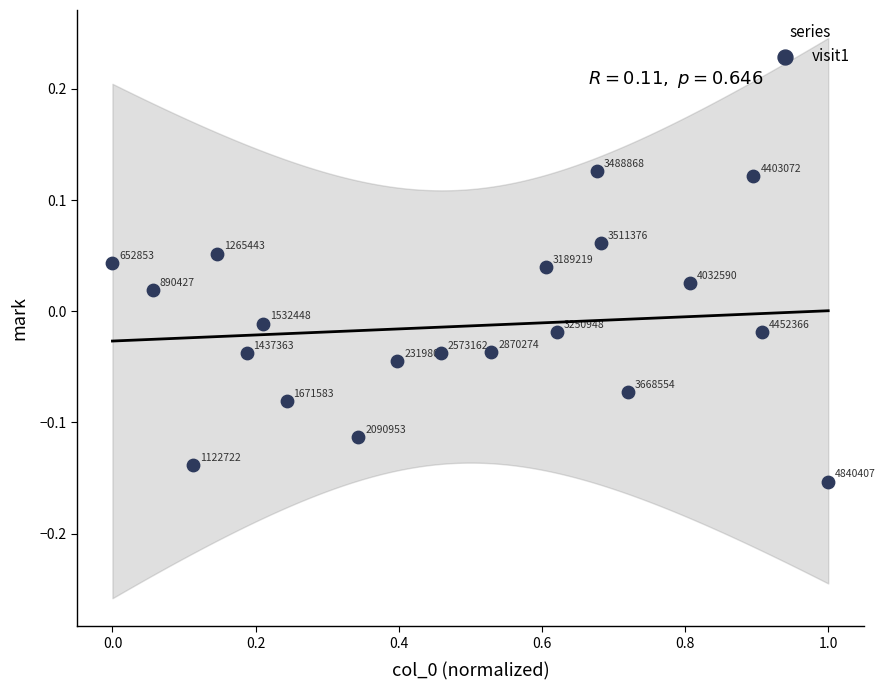

What is the range of Y values (max minus min)?

0.3